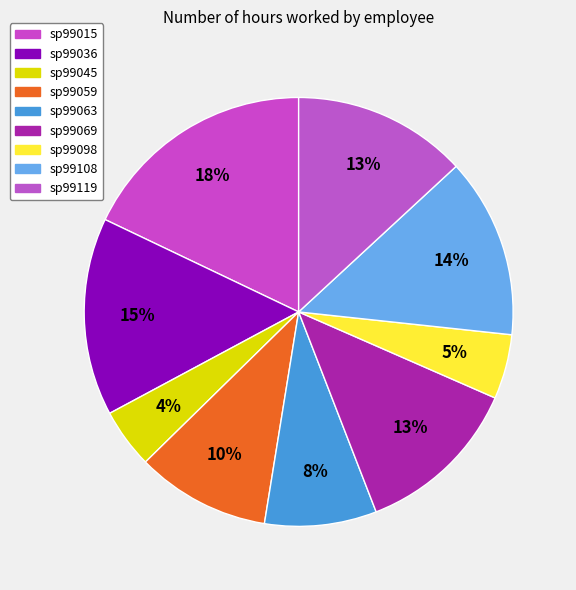

The sp99015 slice represents 6% of the pie. True or false?

False